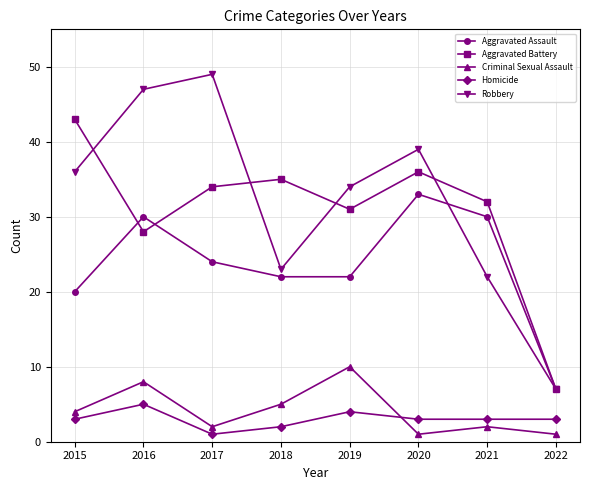

What is the value of the Aggravated Assault point at the 6th from the left?

33